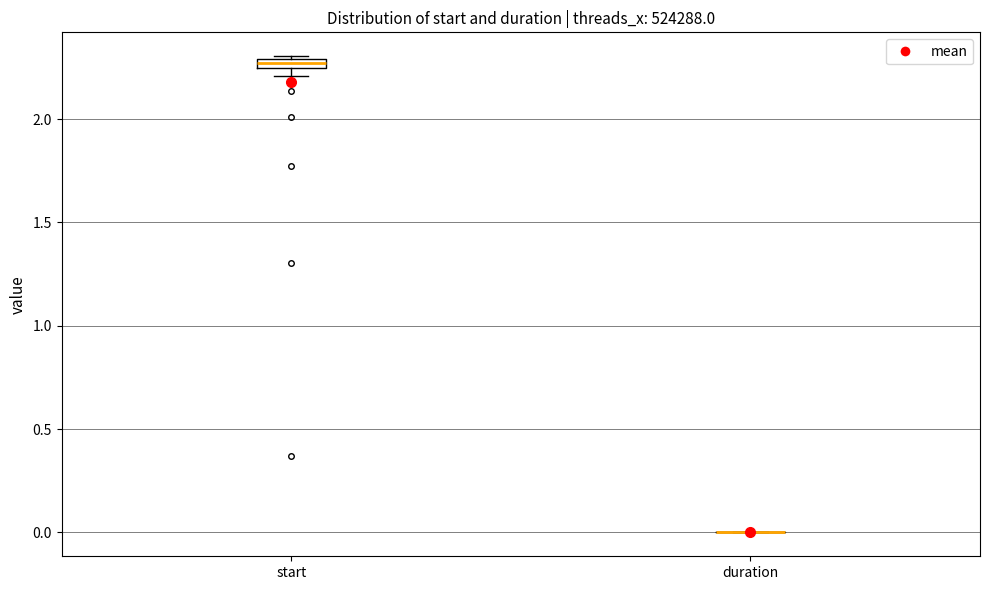

Where is the upper edge of the box for start on the y-axis? The values are not printed on the chart, so give them approximately, as read against the axis.

2.30